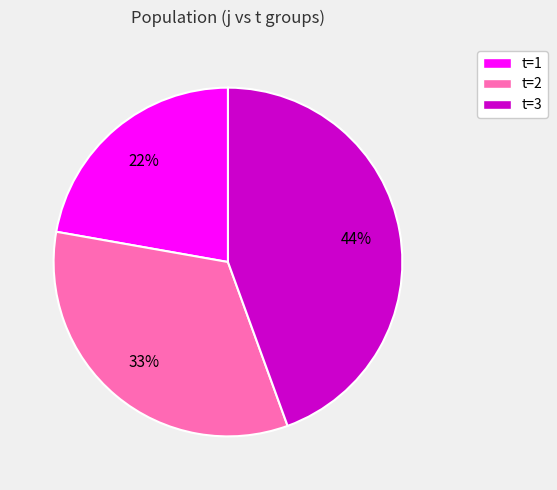

Is there a majority slice in this chart?

No